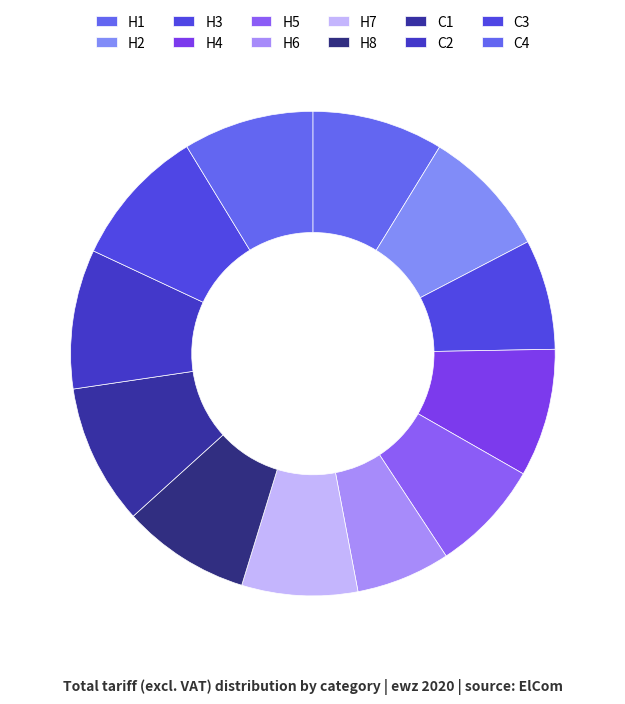

How many slices are in this pie chart?

12